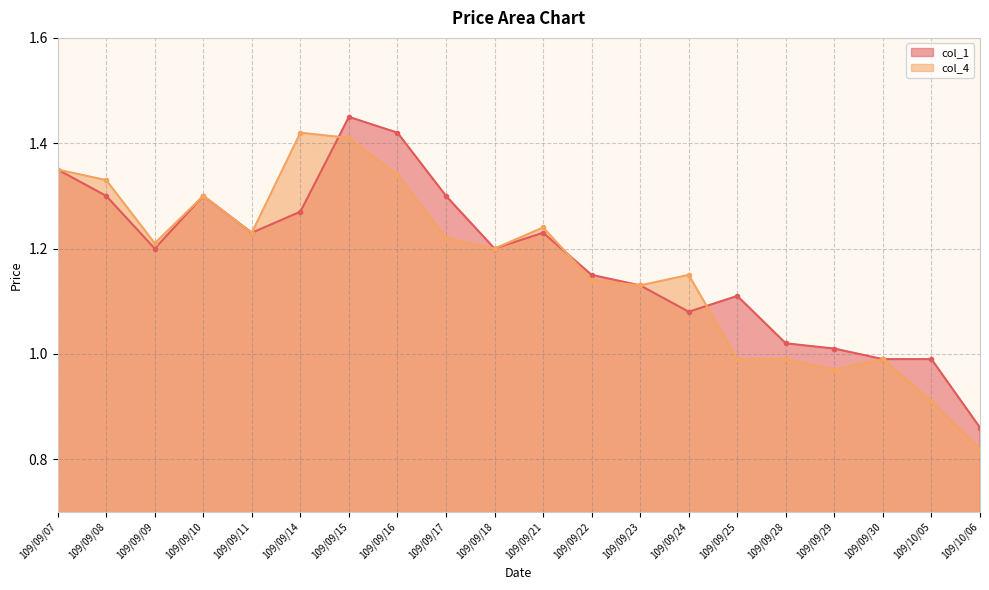

What is the difference between the maximum and minimum values in the col_1 series?

0.6